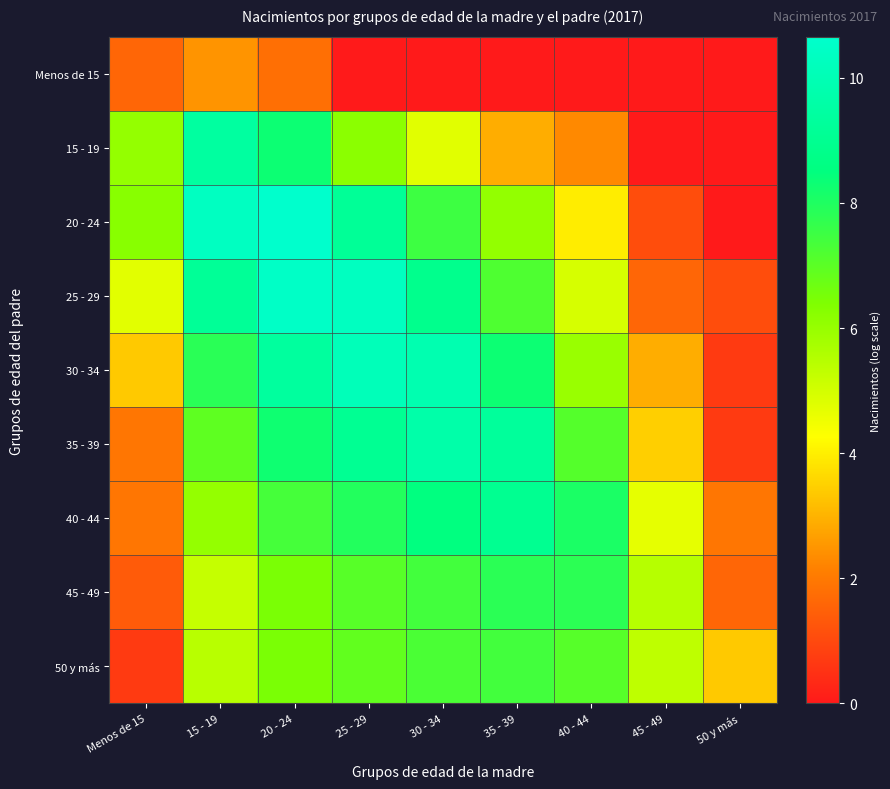

List the series in order of their peak value, highest first.

20 - 24, 25 - 29, 30 - 34, 35 - 39, 15 - 19, 40 - 44, 45 - 49, 50 y más, Menos de 15